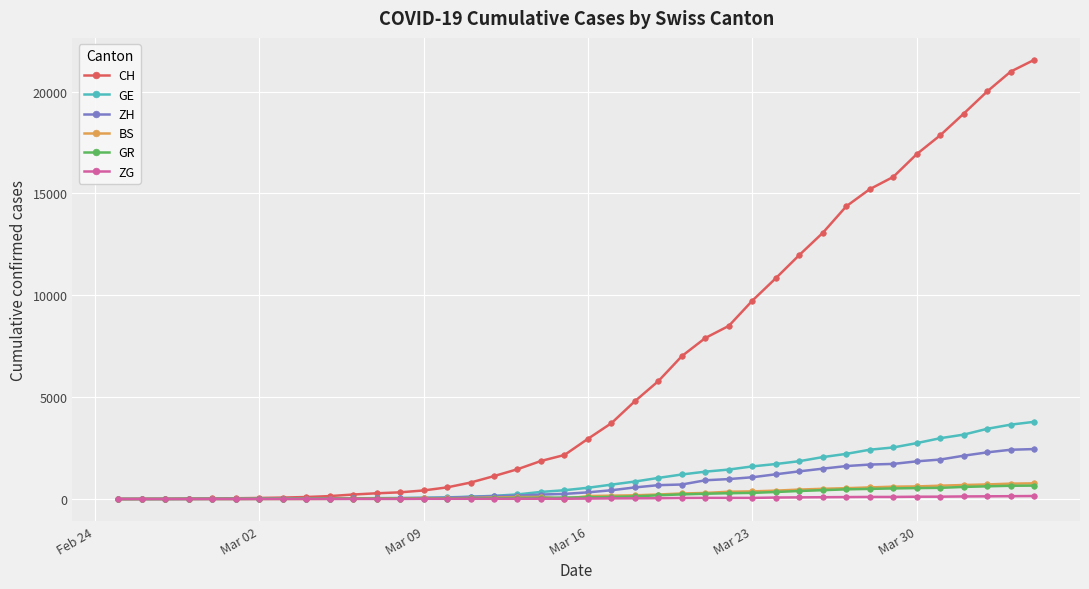

What are all the series names shown in the legend?

CH, GE, ZH, BS, GR, ZG